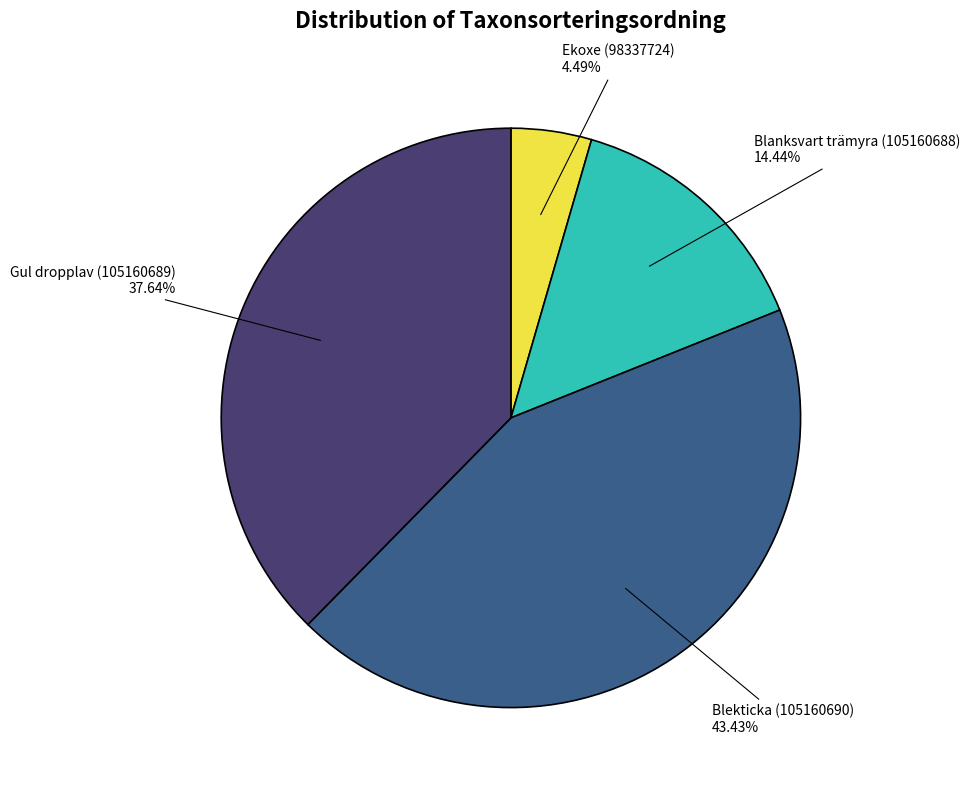

Does any single category account for the majority?

No